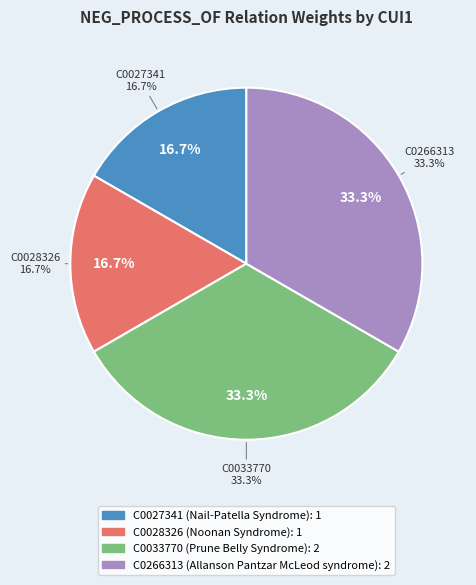

What percentage is the C0266313 (Allanson Pantzar McLeod syndrome) slice, to the nearest percent?

33%